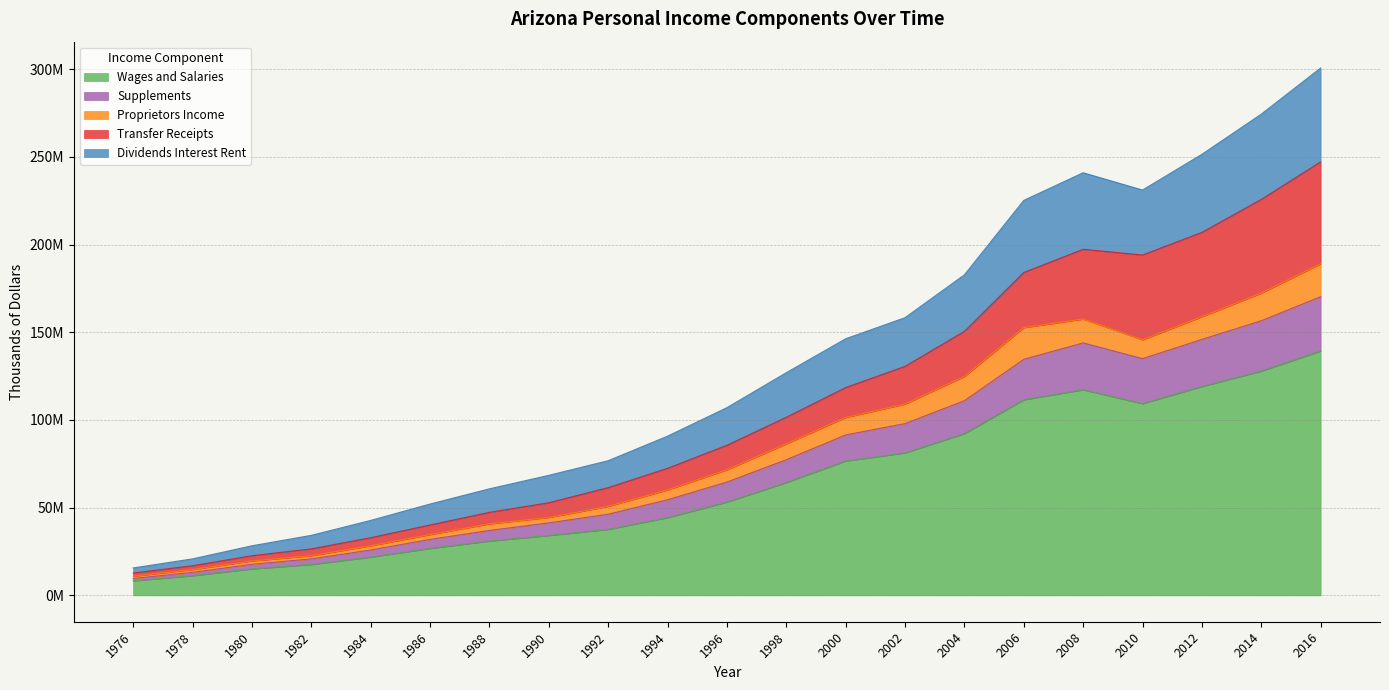

At how many categories does at least one series exceed 121406574?

10